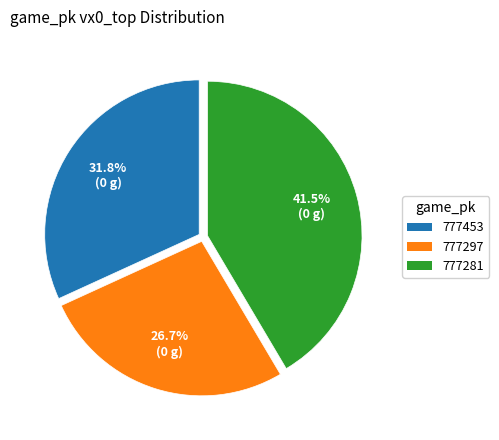

Is the sum of 777297 and 777281 greater than half?

Yes